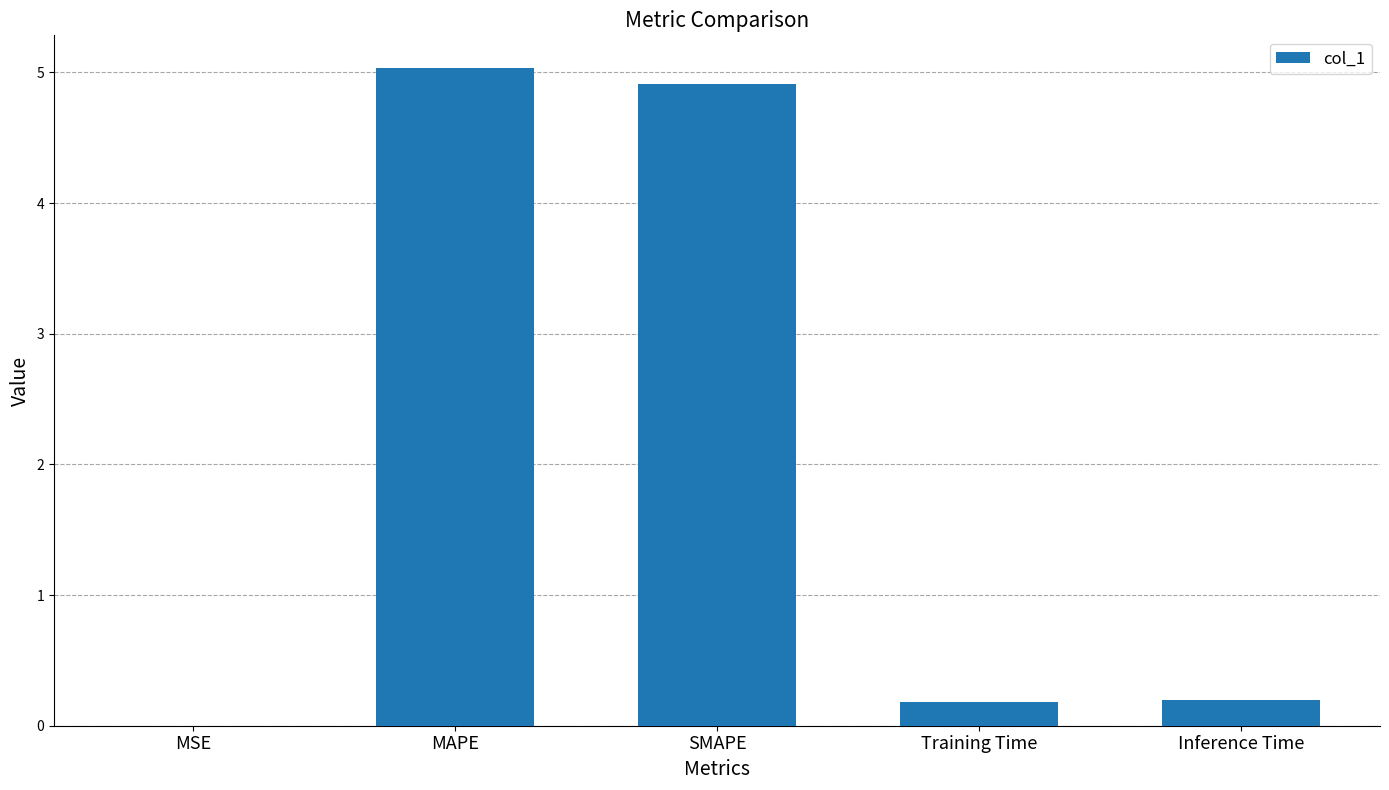

How many data points does each series have?

5